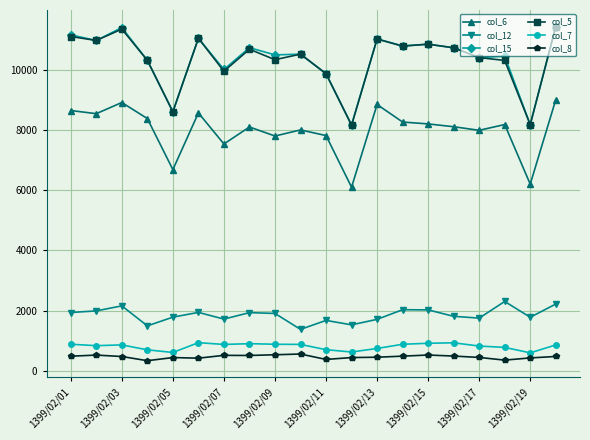

True or false: col_6 and col_5 cross at least once.

False